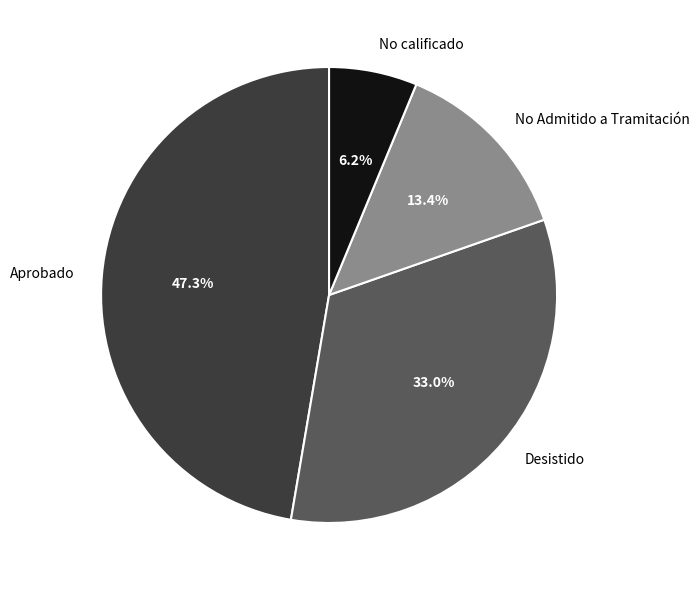

How much of the chart is everything except Desistido?

67.0%